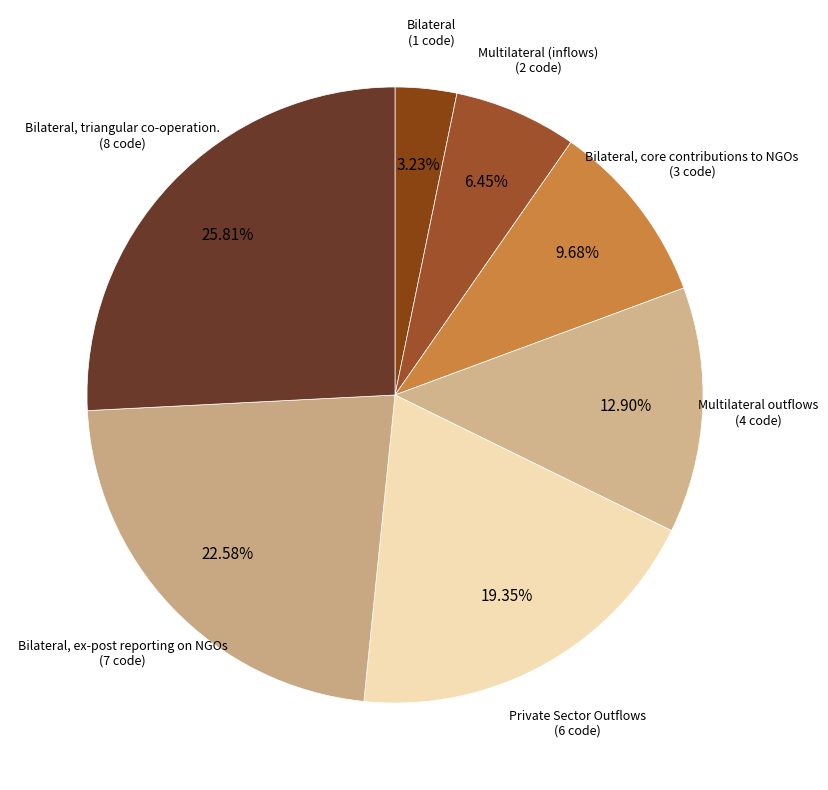

Count the number of slices in the pie.

7